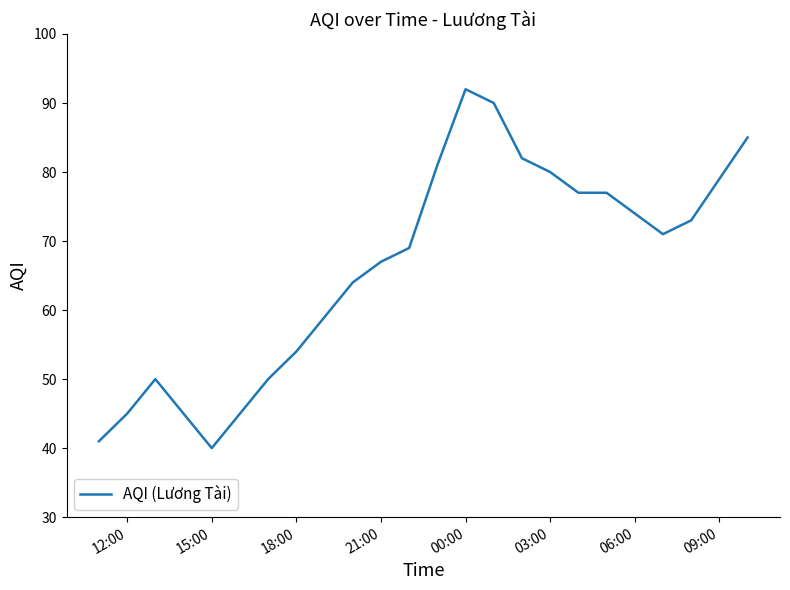

What is the minimum value shown in the chart?

40